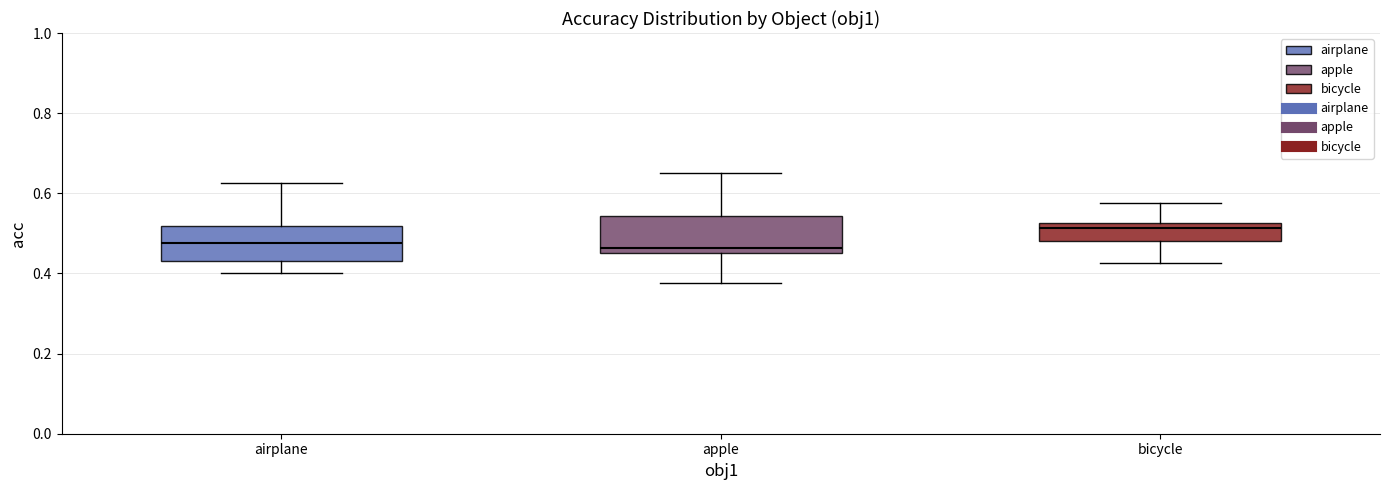

Reading left to right, read every box against the y-axis: the position of its median line, the range the box covers, and the ends of its whiskers. The values are not printed on the chart, so give them approximately, as read against the axis.

airplane: median 0.48, box 0.44 to 0.52, whiskers 0.40 to 0.62
apple: median 0.46 (just above the box's lower edge), box 0.46 to 0.54, whiskers 0.38 to 0.66
bicycle: median 0.52 (just below the box's upper edge), box 0.48 to 0.52, whiskers 0.42 to 0.58